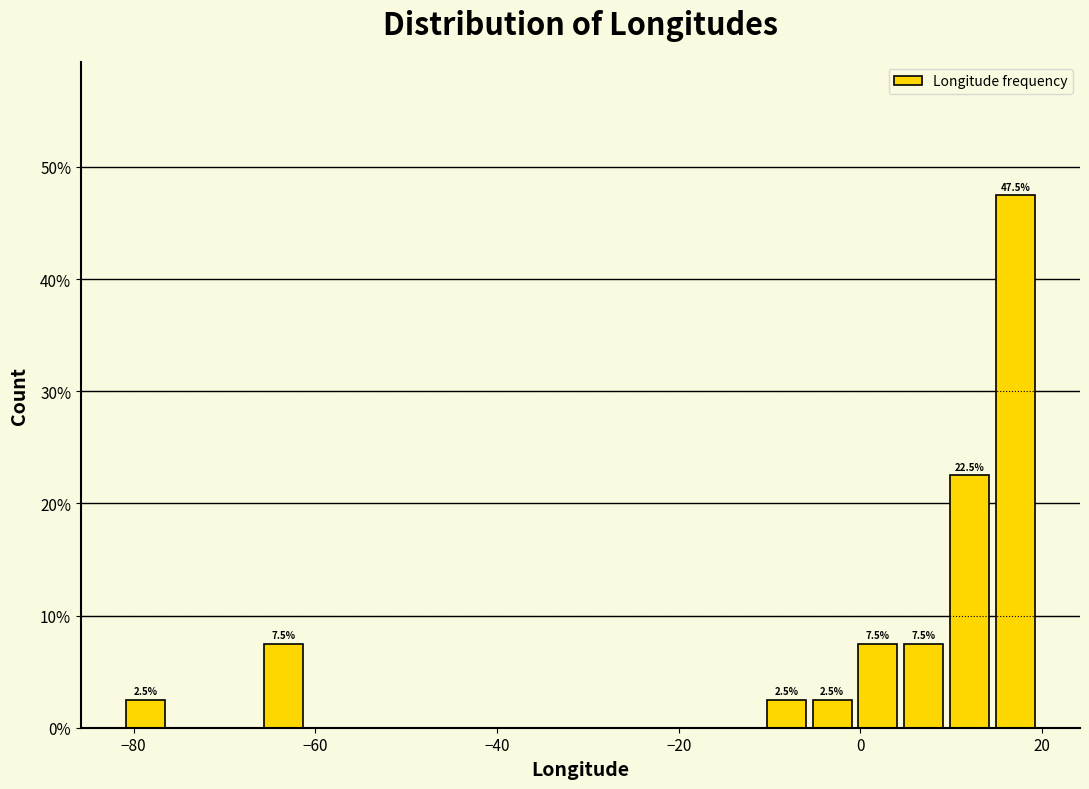

Read against the x-axis, roughly where is the centre of the tallest bar?

18